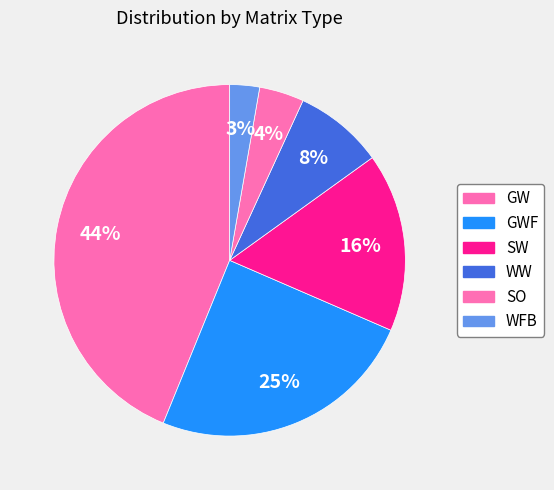

Does SO account for over 50% of the chart?

No